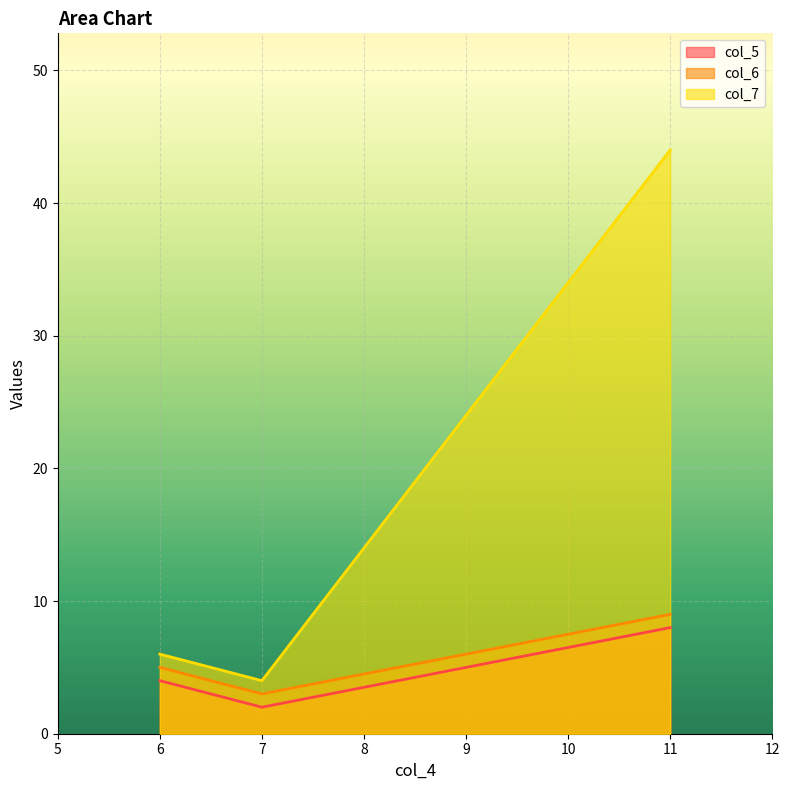

What is the greatest value displayed?

44